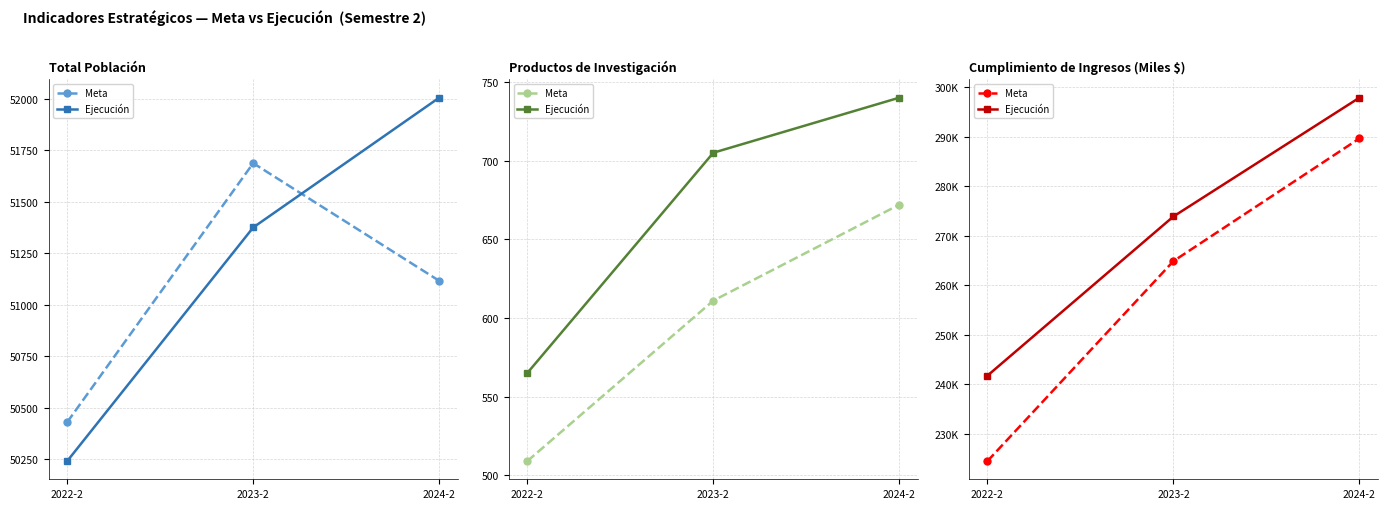

Is this an area chart (filled region under the line)?

No